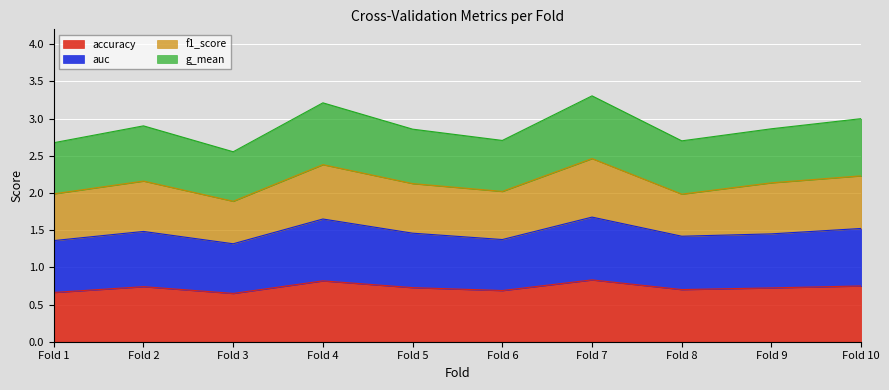

What is the total value across all series at Fold 5?

2.9